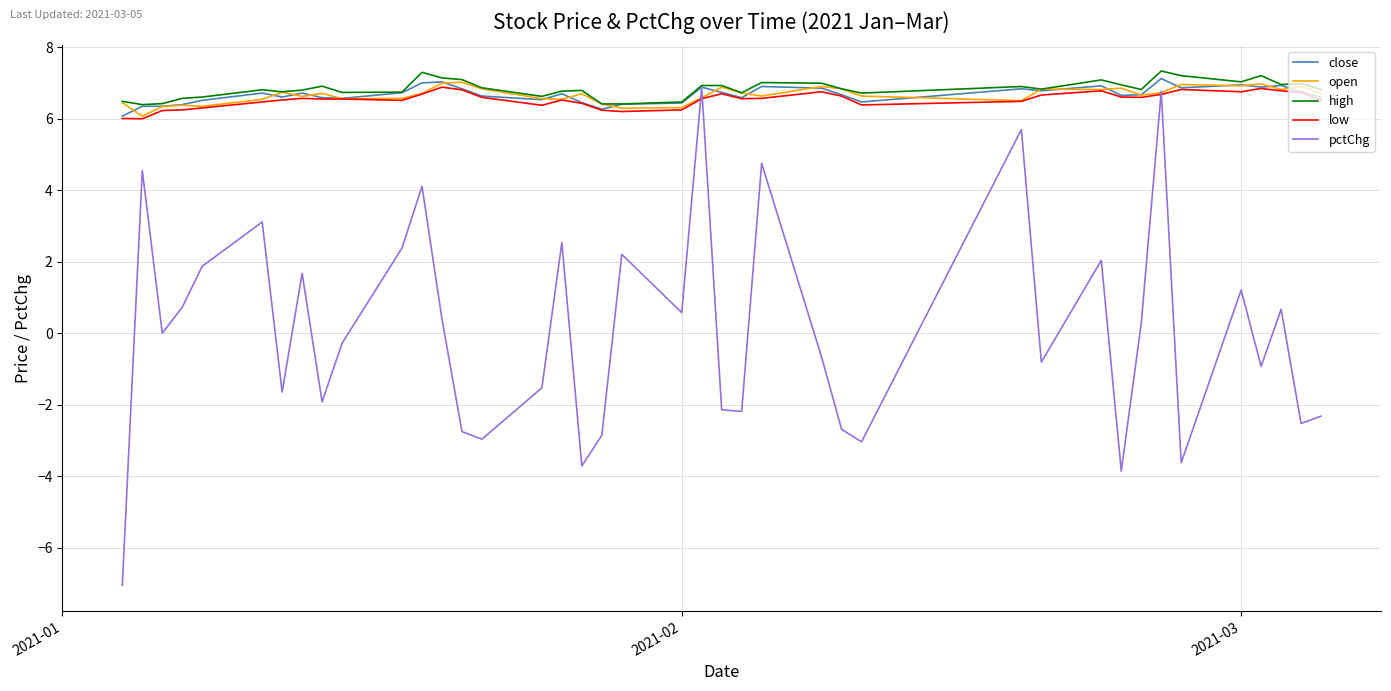

Which series has the widest spread of values?

pctChg